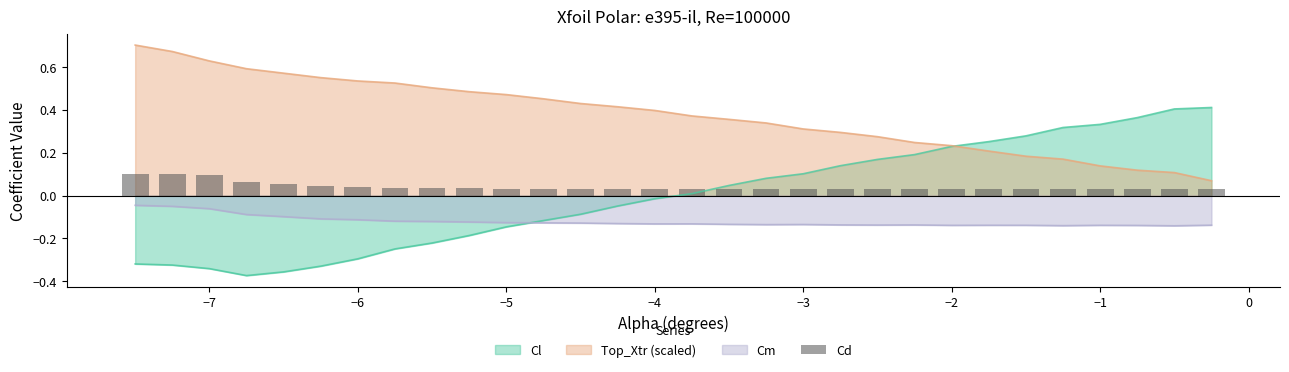

True or false: Top_Xtr (scaled) and Cm cross at least once.

False